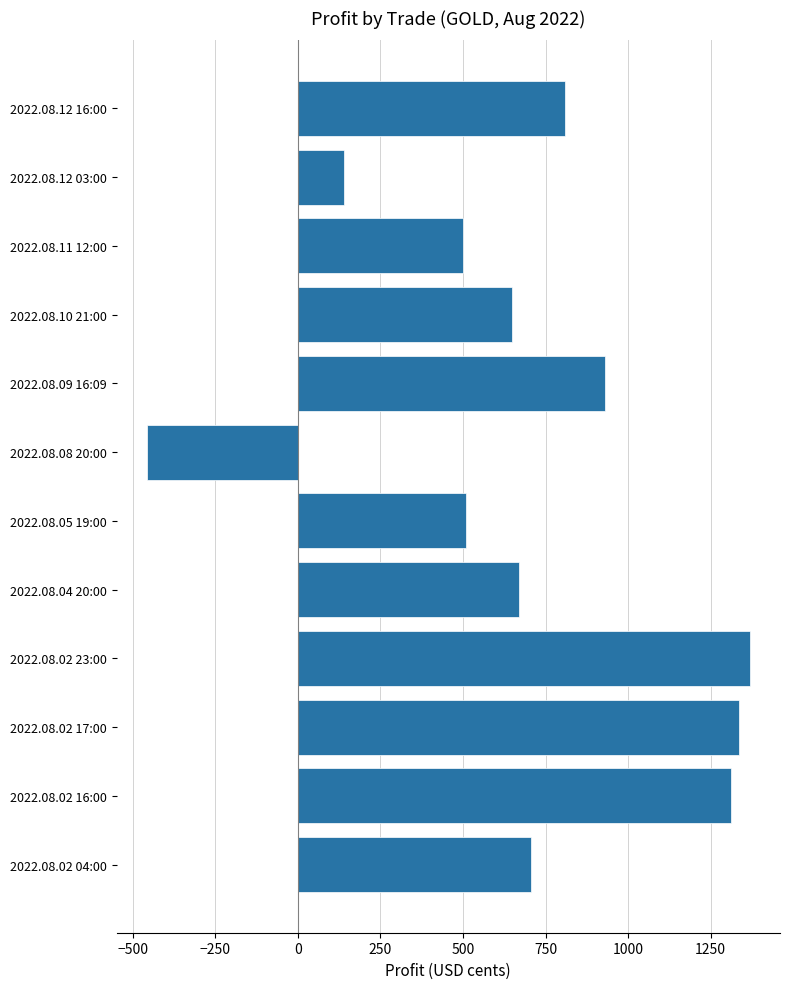

What is the greatest value displayed?

1369